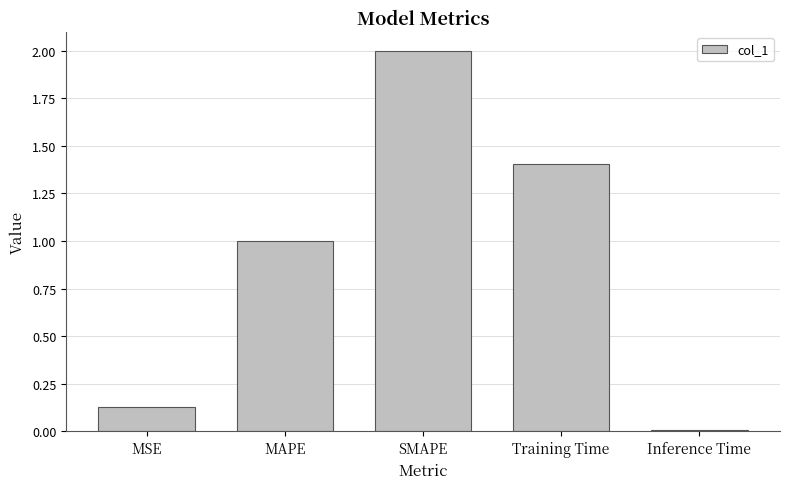

What is the difference between the values at SMAPE and MSE?

1.9